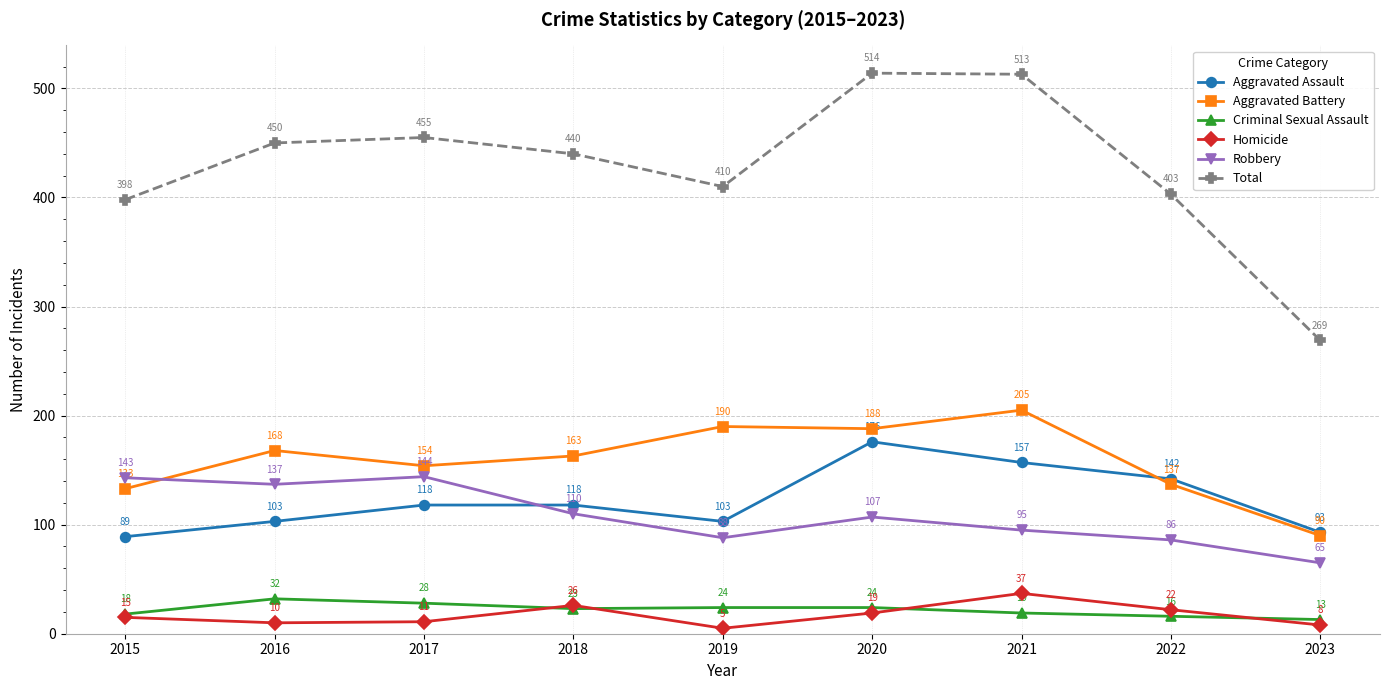

Reading left to right, what are all the values shown in this chart?

Aggravated Assault: 2015=89	2016=103	2017=118	2018=118	2019=103	2020=176	2021=157	2022=142	2023=93
Aggravated Battery: 2015=133	2016=168	2017=154	2018=163	2019=190	2020=188	2021=205	2022=137	2023=90
Criminal Sexual Assault: 2015=18	2016=32	2017=28	2018=23	2019=24	2020=24	2021=19	2022=16	2023=13
Homicide: 2015=15	2016=10	2017=11	2018=26	2019=5	2020=19	2021=37	2022=22	2023=8
Robbery: 2015=143	2016=137	2017=144	2018=110	2019=88	2020=107	2021=95	2022=86	2023=65
Total: 2015=398	2016=450	2017=455	2018=440	2019=410	2020=514	2021=513	2022=403	2023=269